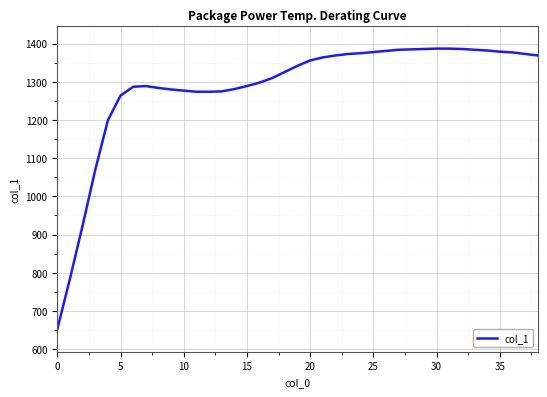

True or false: there are more than 0 points higher than both neighbors.

True